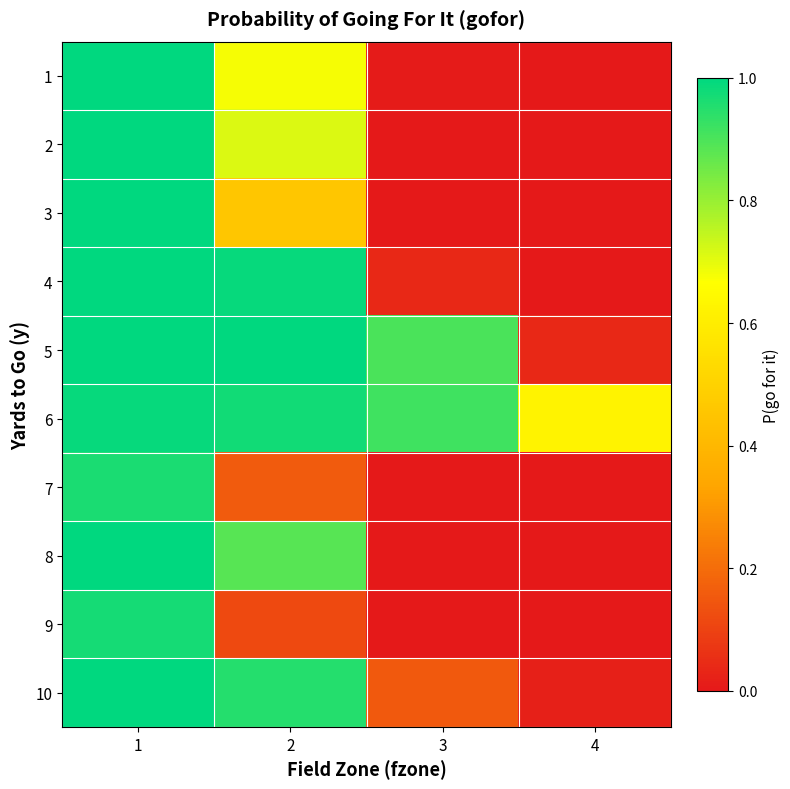

Reading right to left, transcribe all the data shown in this chart.

1: 4=0.0	3=0.0	2=0.7	1=1.0
2: 4=0.0	3=0.0	2=0.7	1=1.0
3: 4=0.0	3=0.0	2=0.5	1=1.0
4: 4=0.0	3=0.0	2=1.0	1=1.0
5: 4=0.0	3=0.9	2=1.0	1=1.0
6: 4=0.6	3=0.9	2=1.0	1=1.0
7: 4=0.0	3=0.0	2=0.2	1=1.0
8: 4=0.0	3=0.0	2=0.9	1=1.0
9: 4=0.0	3=0.0	2=0.1	1=1.0
10: 4=0.0	3=0.2	2=1.0	1=1.0